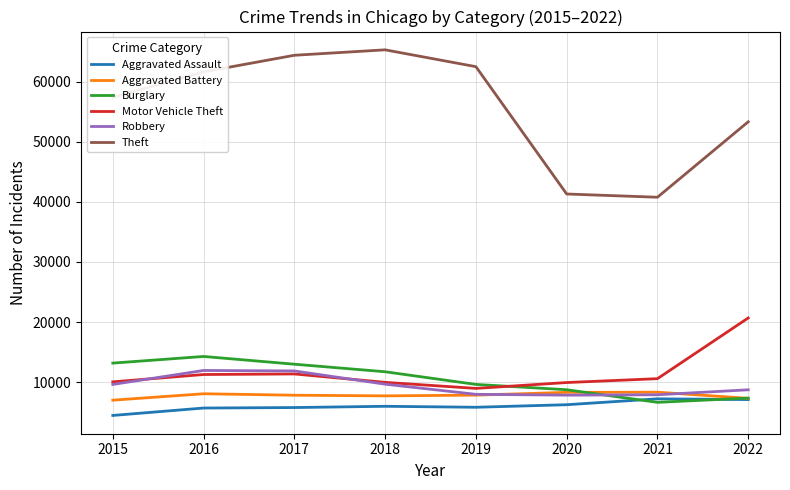

What is the difference between the maximum and minimum values in the Aggravated Battery series?

1329